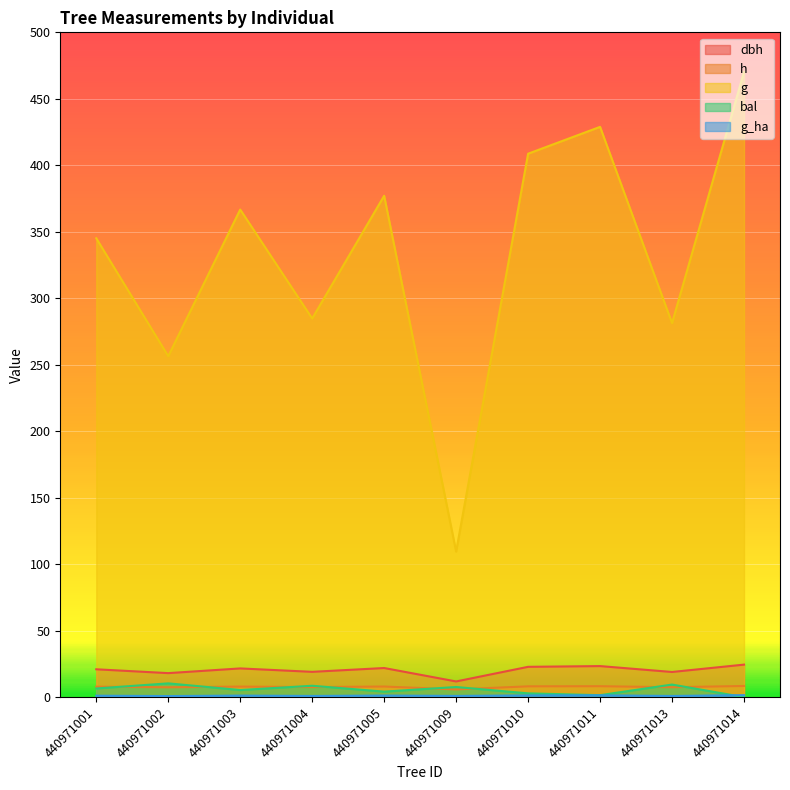

What is the value of the dbh point at the 9th from the left?

18.9